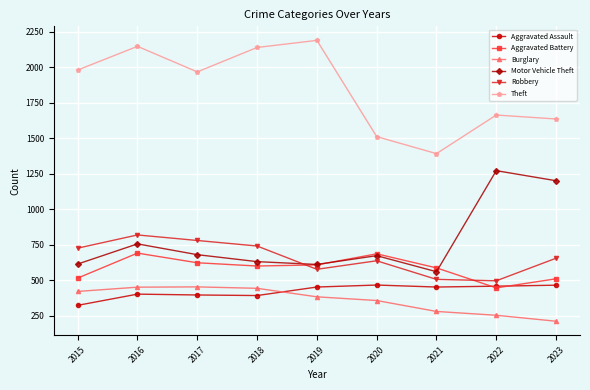

At which category is the sum across all series the highest?

2016